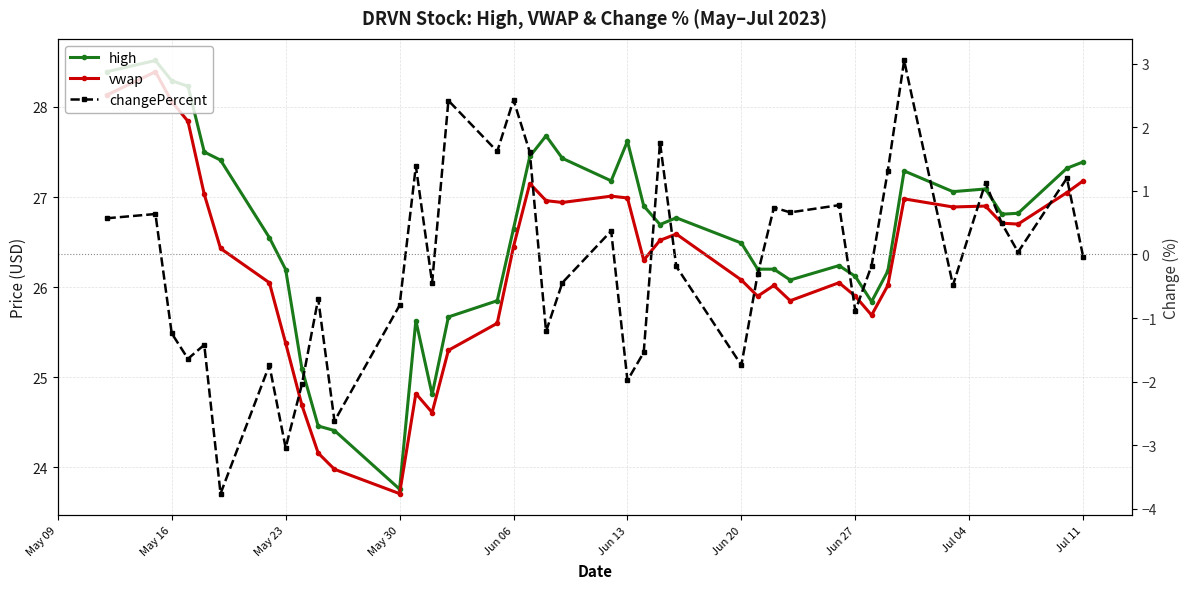

What is the highest value of the high series?

28.5